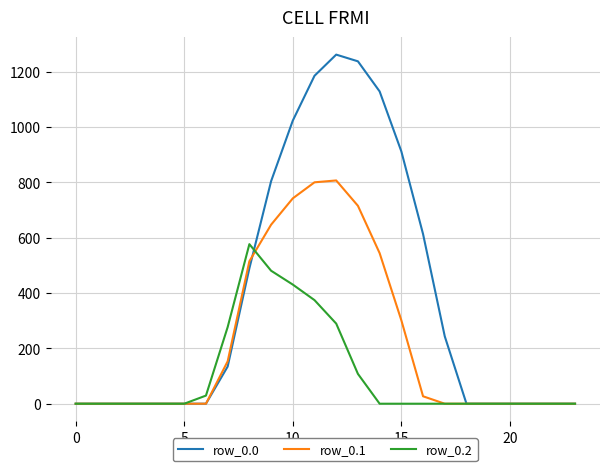

List the series in order of their overall mean, lowest first.

row_0.2, row_0.1, row_0.0